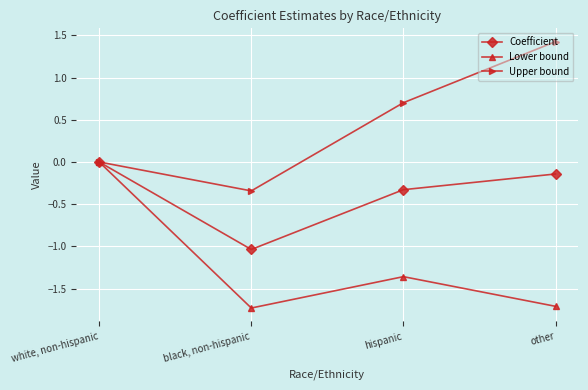

Where is the first local minimum for Upper bound?

black, non-hispanic